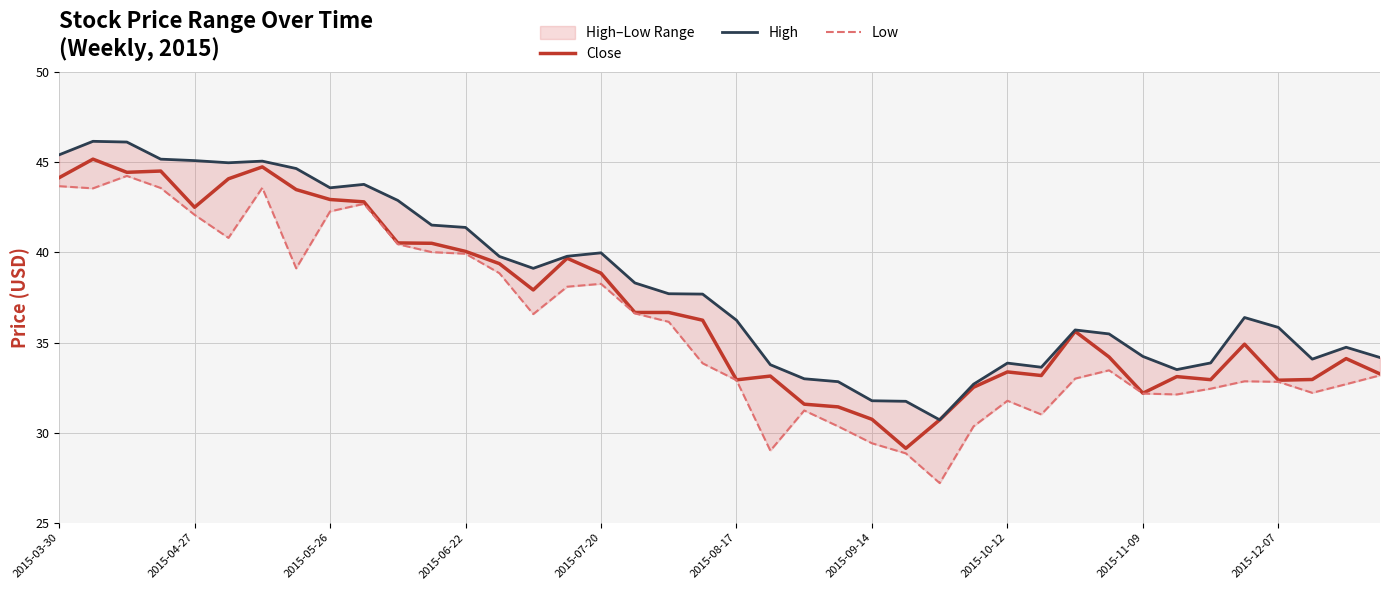

What is the highest value of the Close series?

45.2